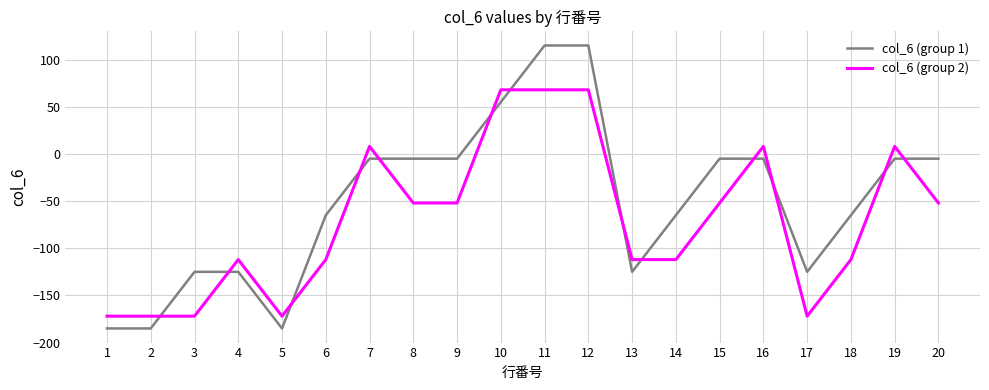

How many values in the col_6 (group 1) series exceed -5?

3